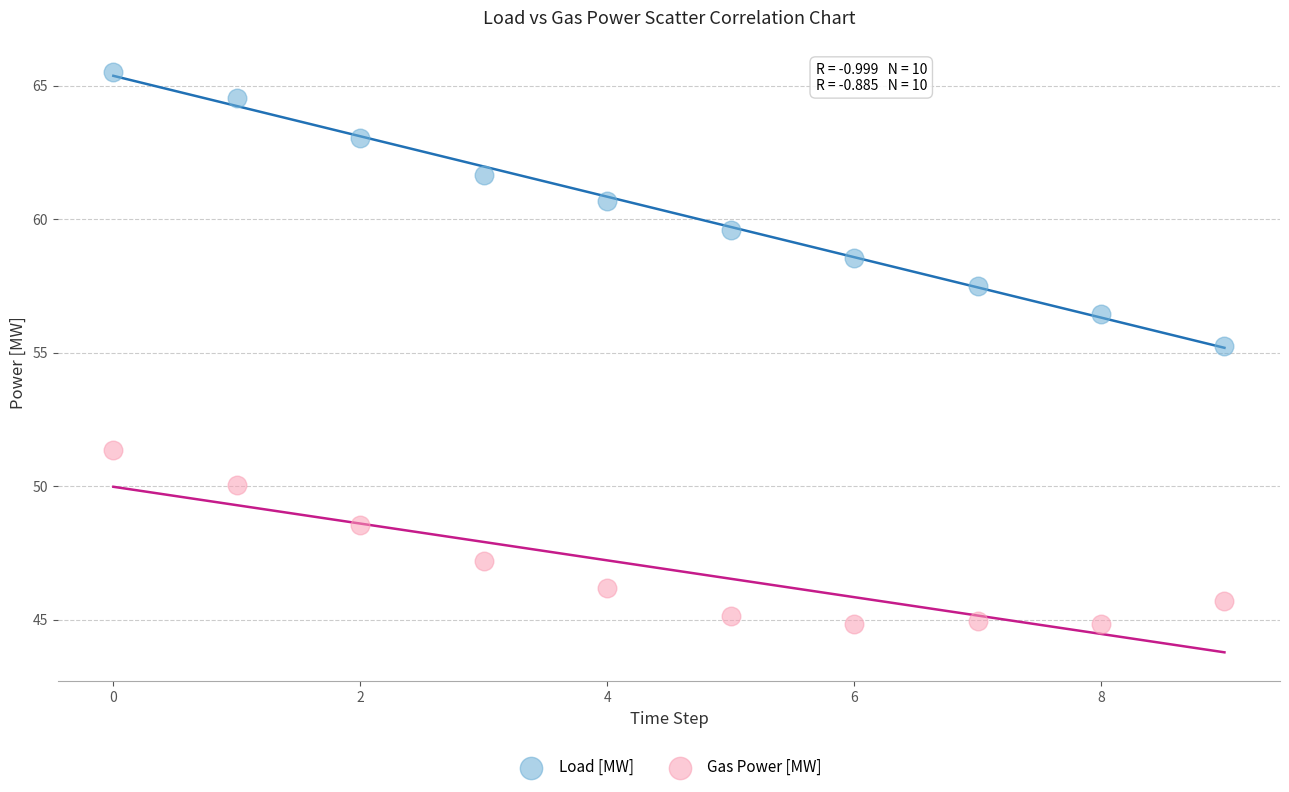

Which series contains the highest Y value?

Load [MW]